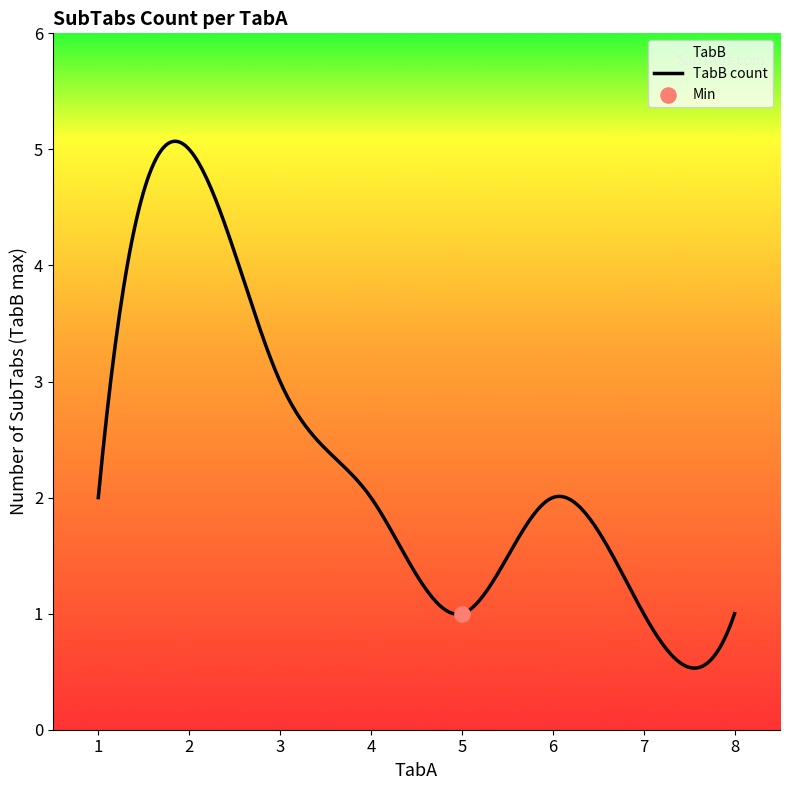

What is the change in value from 2 to 3?

-2